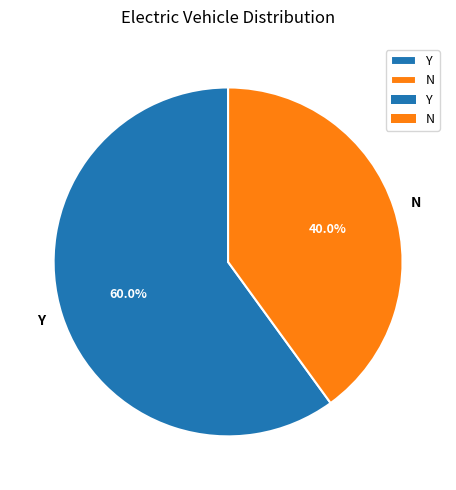

To the nearest percent, what portion does Y represent?

60%